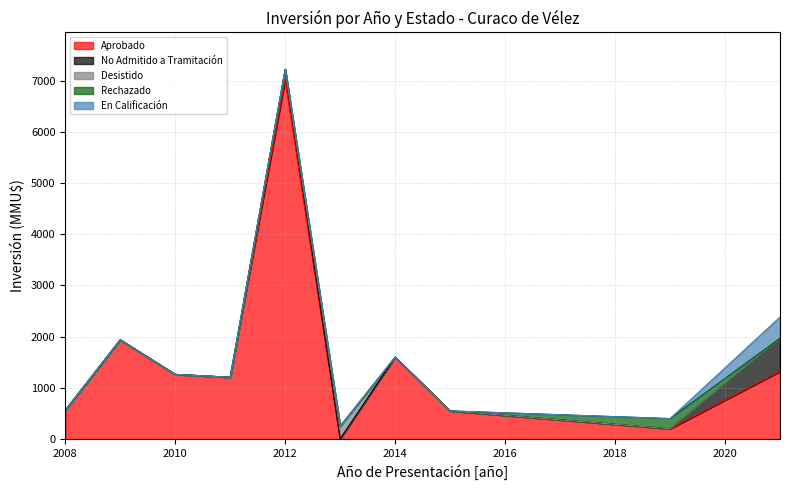

Which has a higher value, 6 or 9?

6